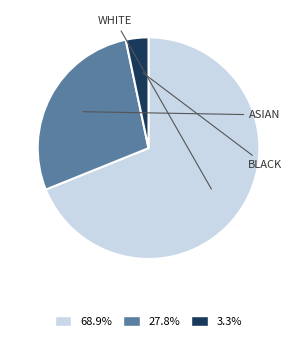

Which has a higher value, BLACK or ASIAN?

ASIAN